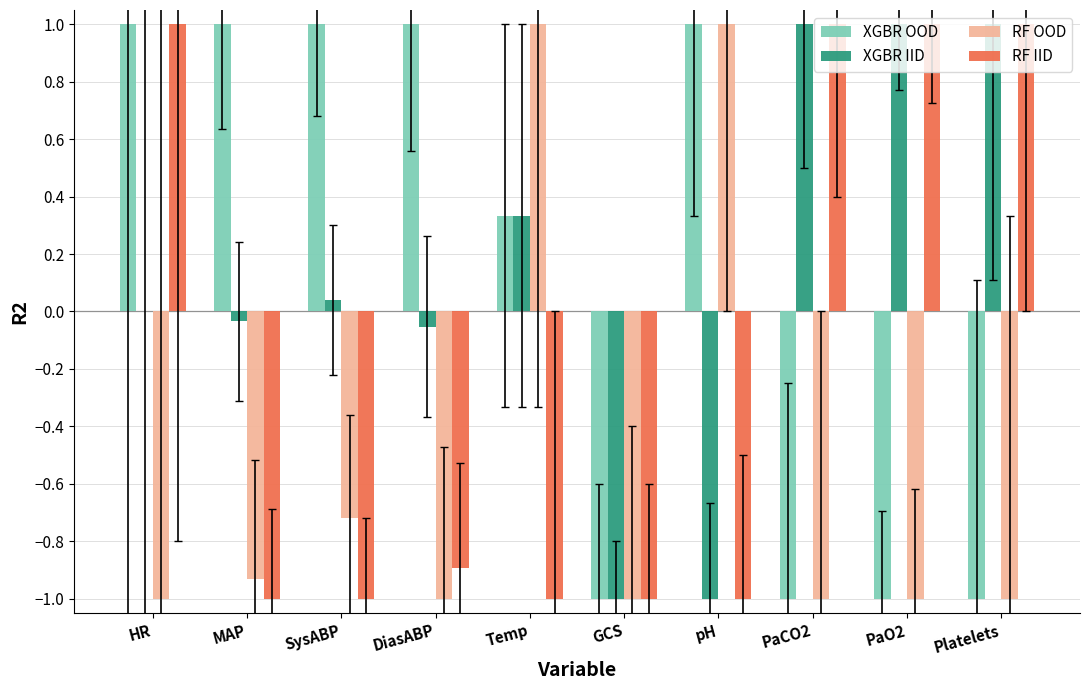

The RF IID series shows -1.6 at DiasABP. True or false?

False